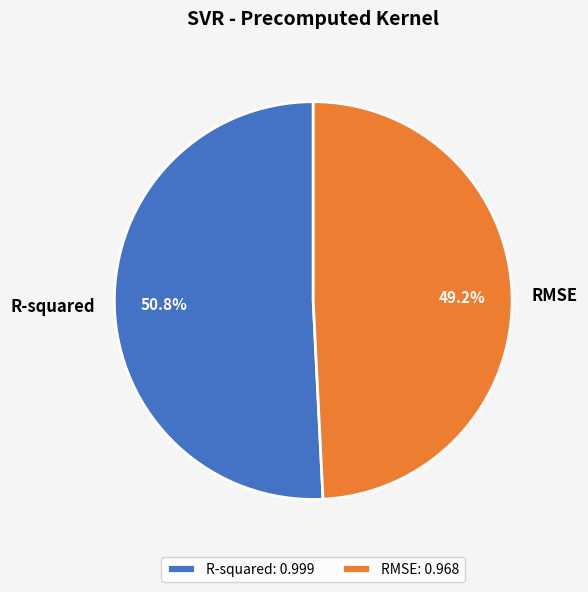

Does R-squared account for over 50% of the chart?

Yes